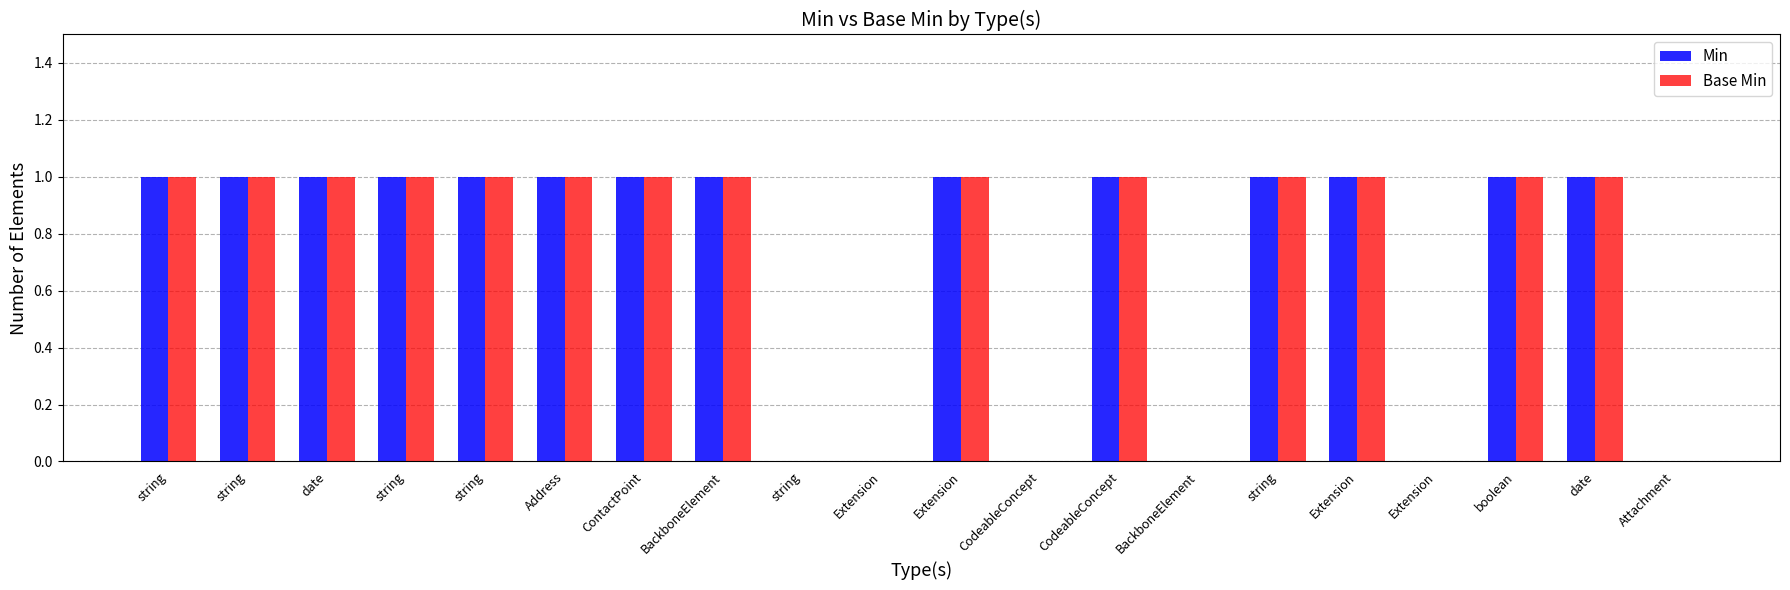

Reading left to right, transcribe all the data shown in this chart.

Min: string=1	string=1	date=1	string=1	string=1	Address=1	ContactPoint=1	BackboneElement=1	string=0	Extension=0	Extension=1	CodeableConcept=0	CodeableConcept=1	BackboneElement=0	string=1	Extension=1	Extension=0	boolean=1	date=1	Attachment=0
Base Min: string=1	string=1	date=1	string=1	string=1	Address=1	ContactPoint=1	BackboneElement=1	string=0	Extension=0	Extension=1	CodeableConcept=0	CodeableConcept=1	BackboneElement=0	string=1	Extension=1	Extension=0	boolean=1	date=1	Attachment=0